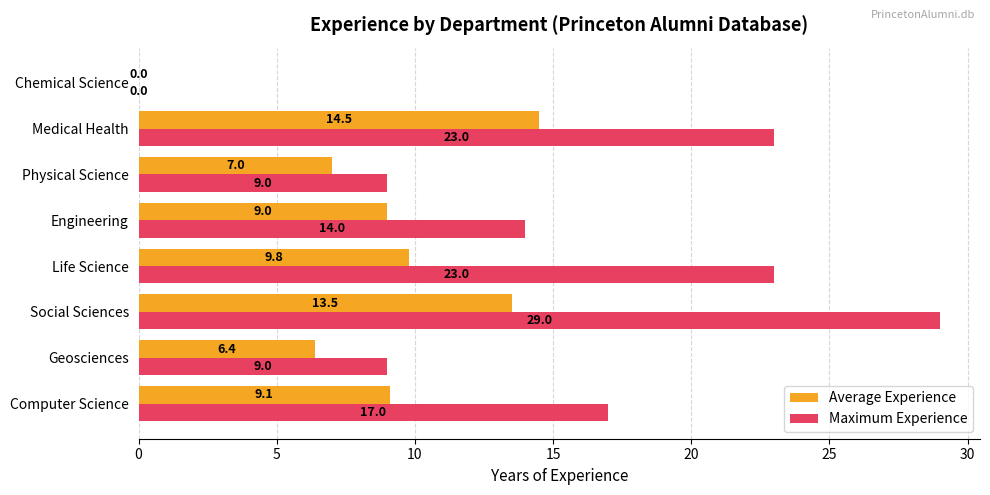

Is it true that Maximum Experience equals 30.4 at Life Science?

False